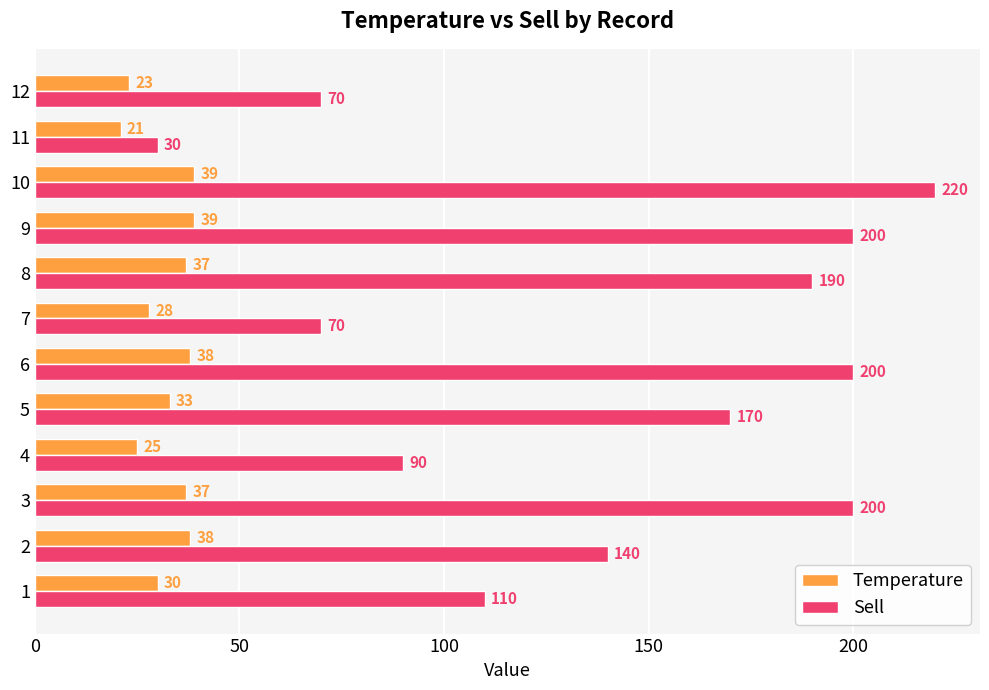

What is the spread (max minus min) of values at 2?

102